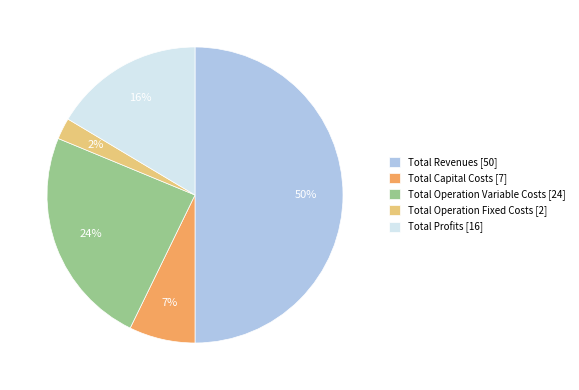

Rank the categories by value from highest to lowest.

Total Revenues, Total Operation Variable Costs, Total Profits, Total Capital Costs, Total Operation Fixed Costs